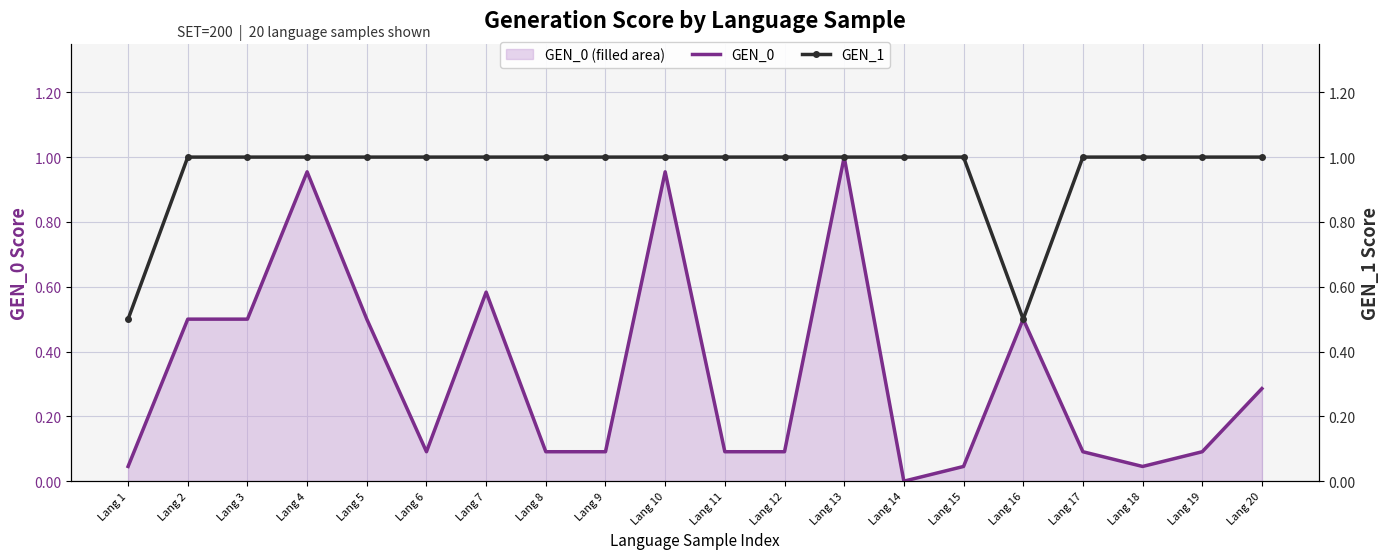

True or false: GEN_1 and GEN_0 intersect in this chart.

False